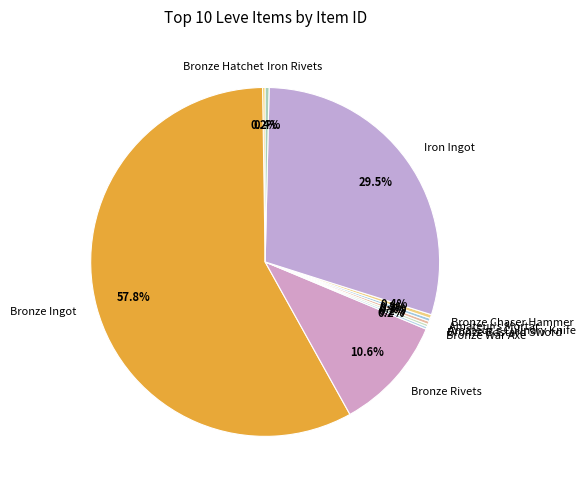

Which category has the biggest portion of the pie?

Bronze Ingot